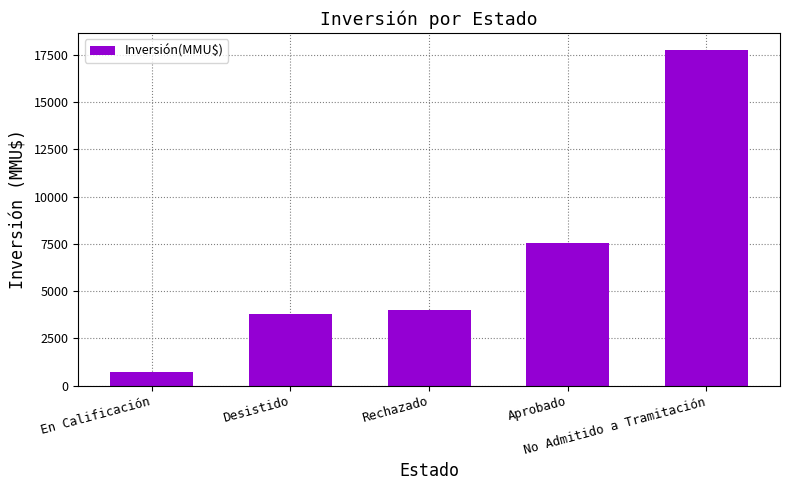

List the labels in order of value, largest first.

No Admitido a Tramitación, Aprobado, Rechazado, Desistido, En Calificación